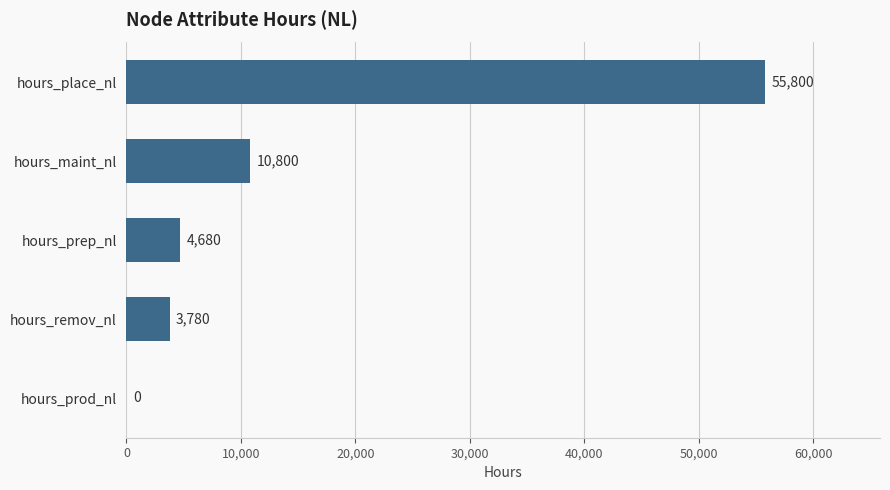

Count the number of data series in this chart.

1